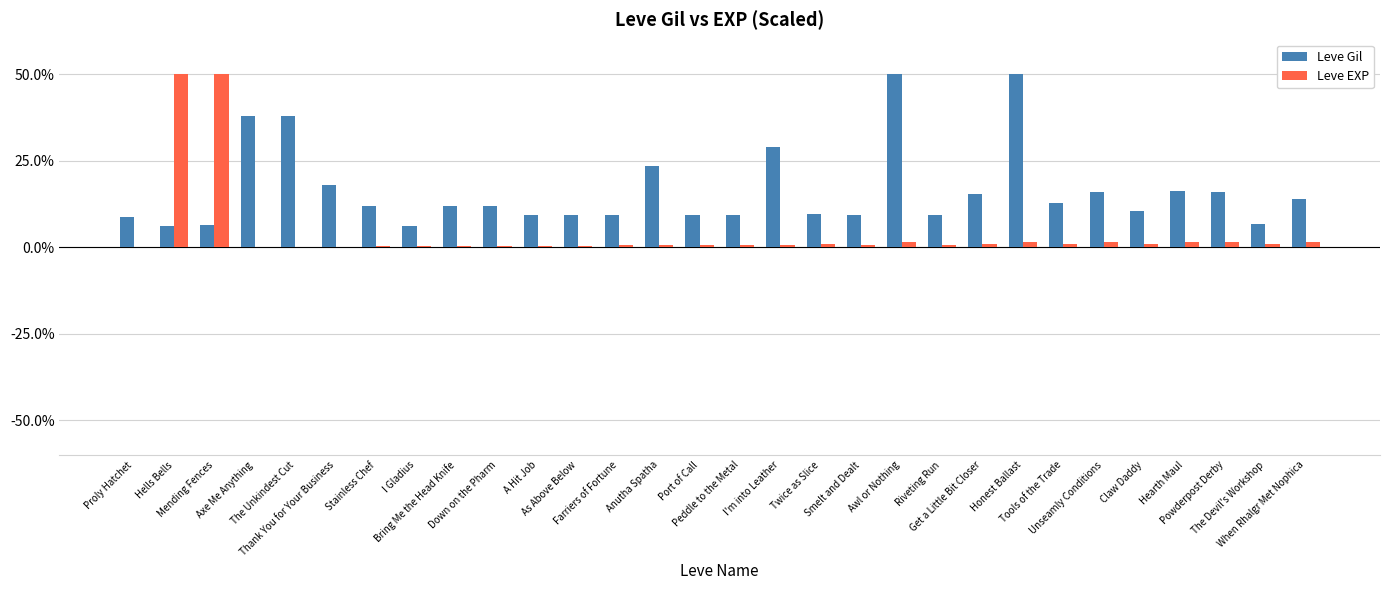

What is the sum of all Leve EXP values?

121.7